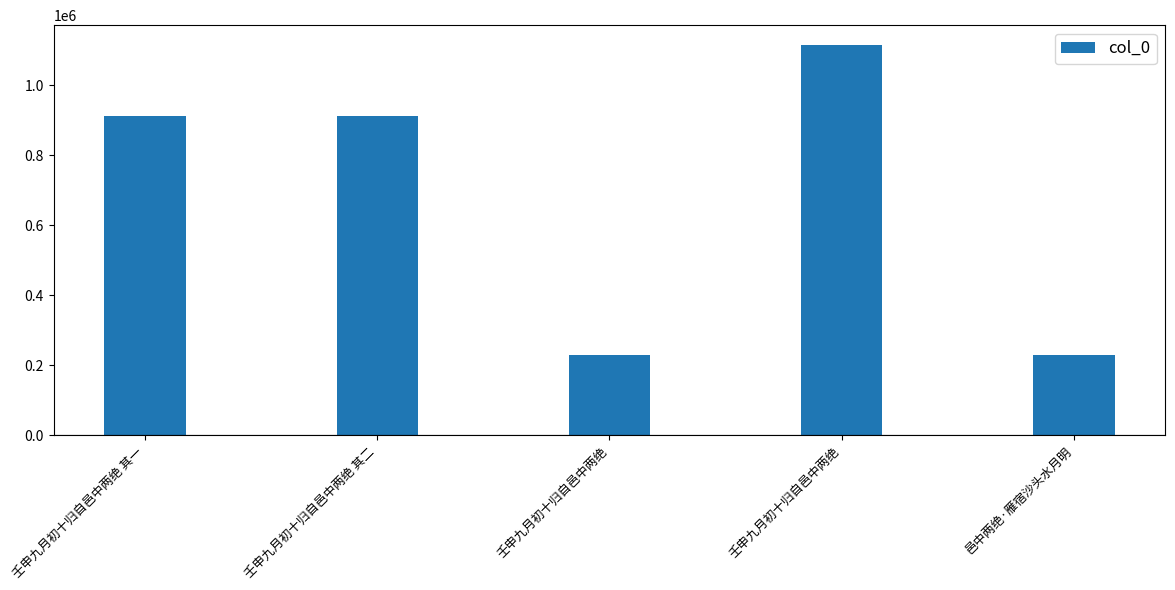

What is the maximum value shown in the chart?

1115061